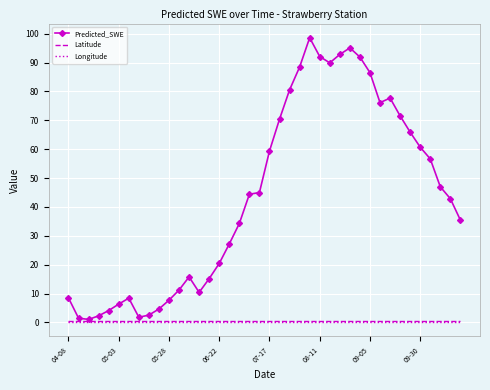

Which series has the largest total across all categories?

Predicted_SWE